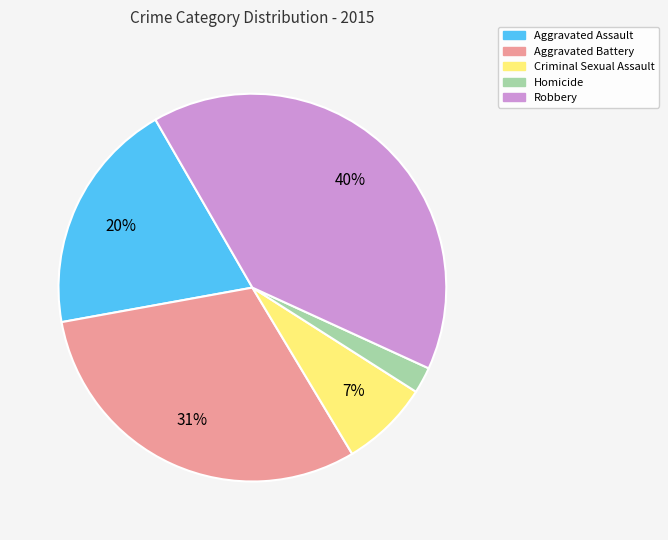

Is the sum of Aggravated Battery and Homicide greater than half?

No